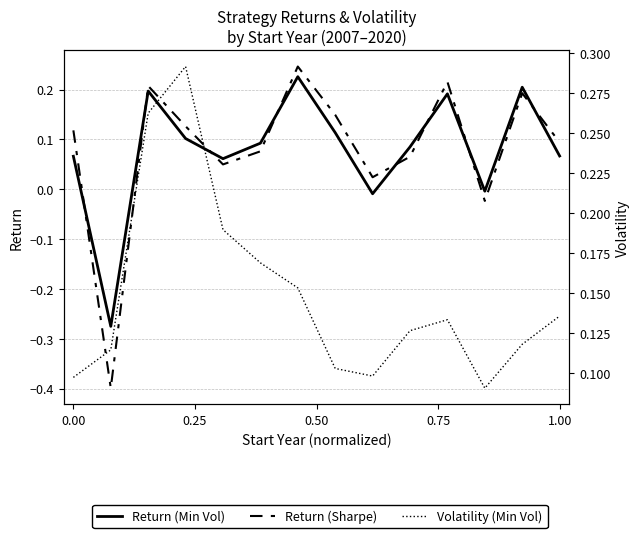

Which series has the largest total across all categories?

Volatility (Min Vol)